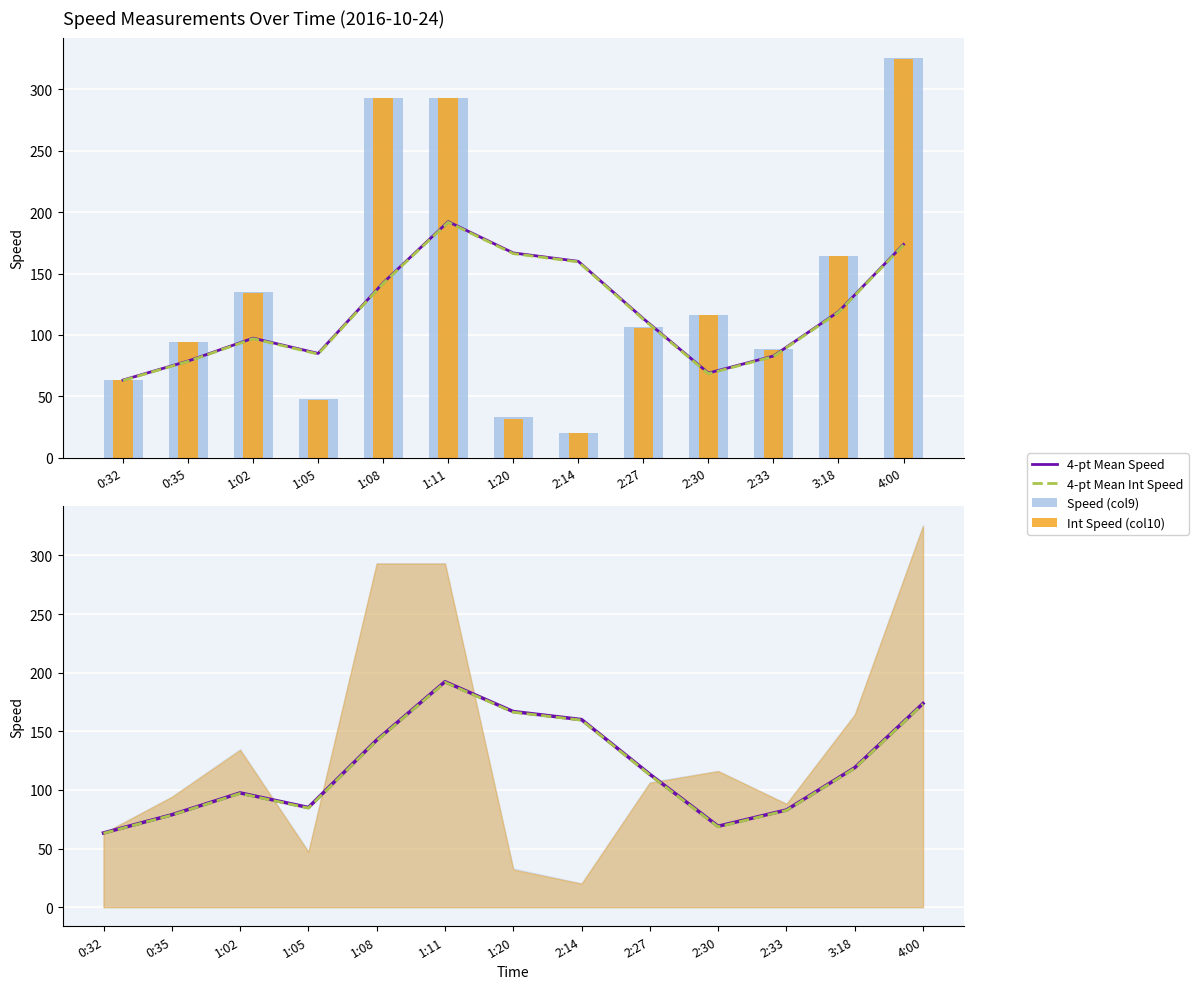

How many series are shown in this chart?

4